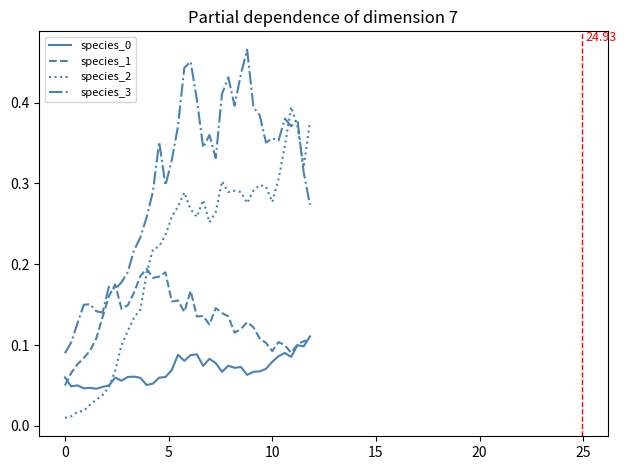

Which series has the largest total across all categories?

species_3